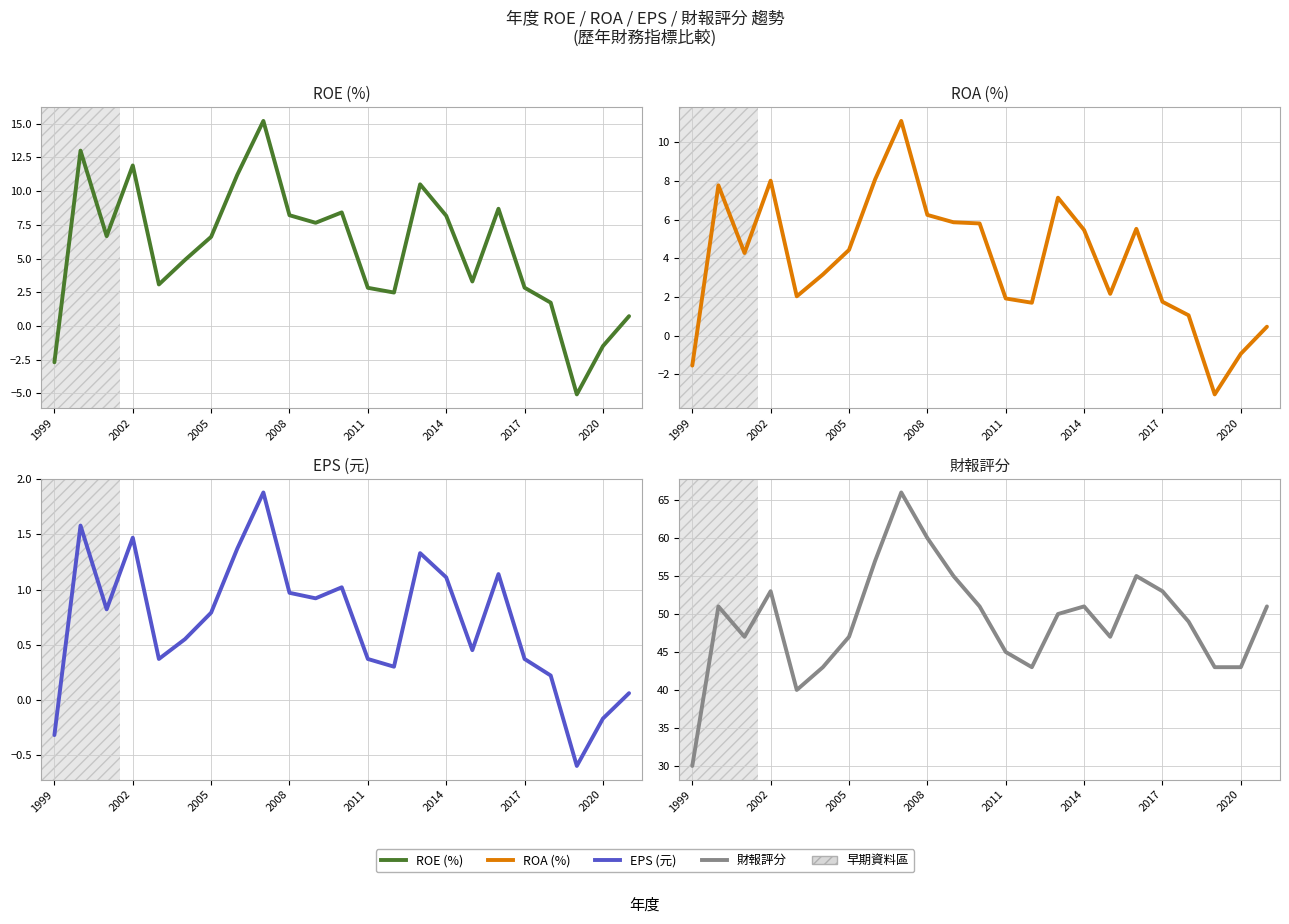

In EPS, how many points are higher than both neighbors (excluding endpoints)?

6